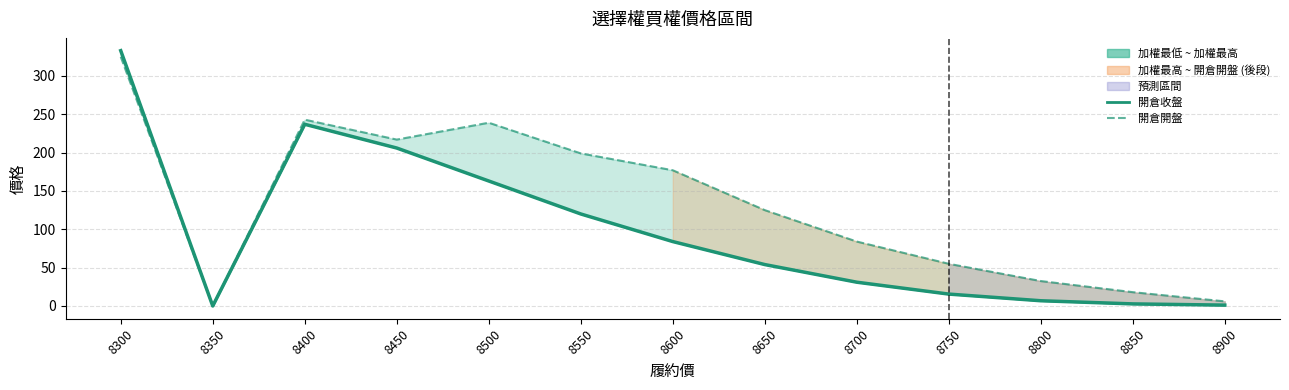

How many lines are shown in the chart?

2